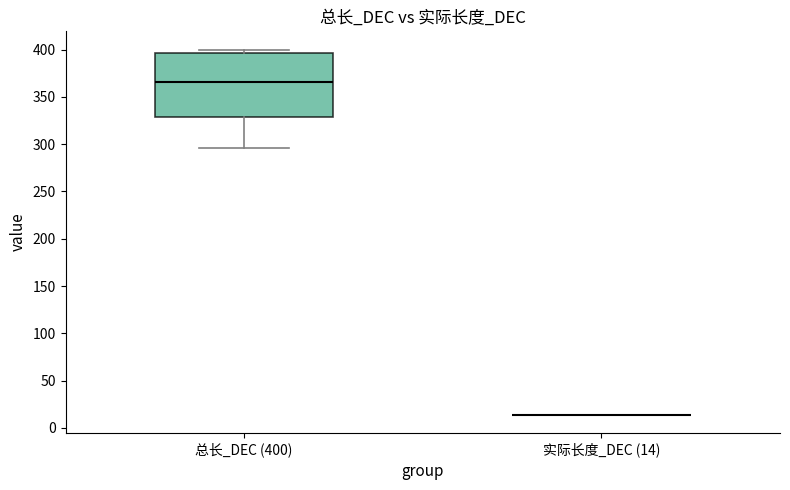

Which box is the tallest, from its lower edge to its upper edge?

总长_DEC (400)